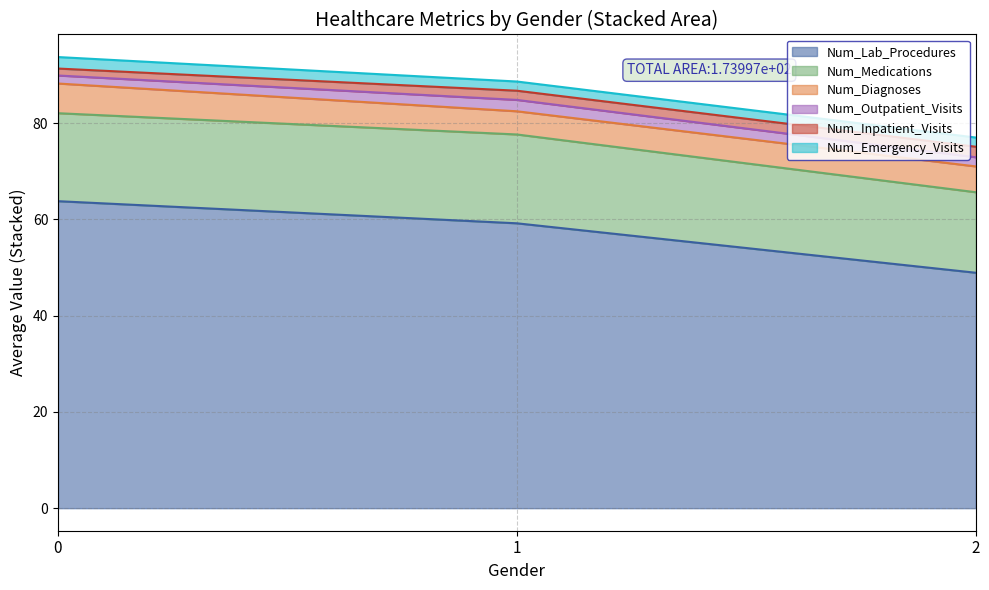

How many distinct data groups are displayed?

6